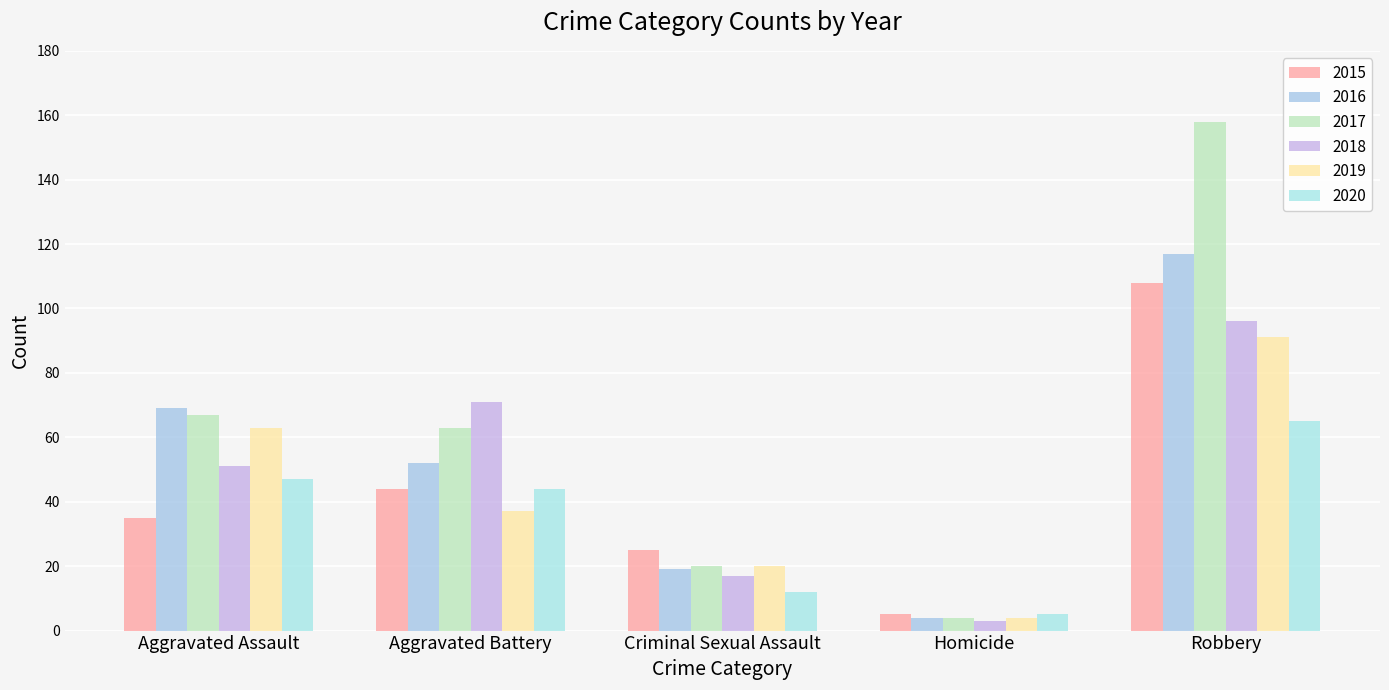

How many 2016 values are between 19 and 69?

3